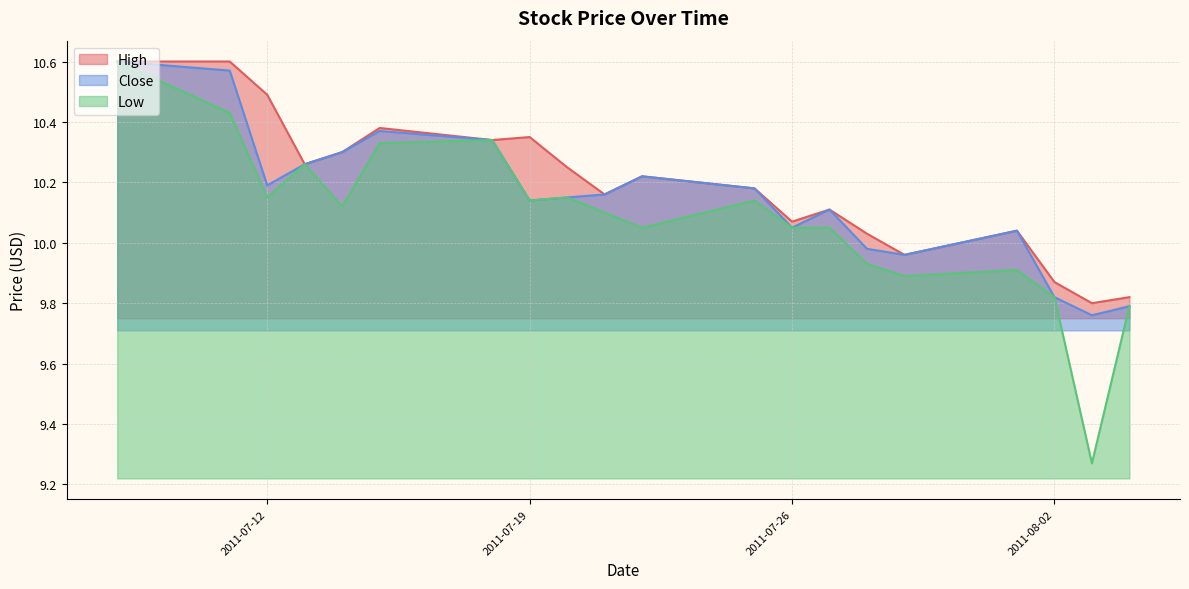

Which series has the widest spread of values?

Low